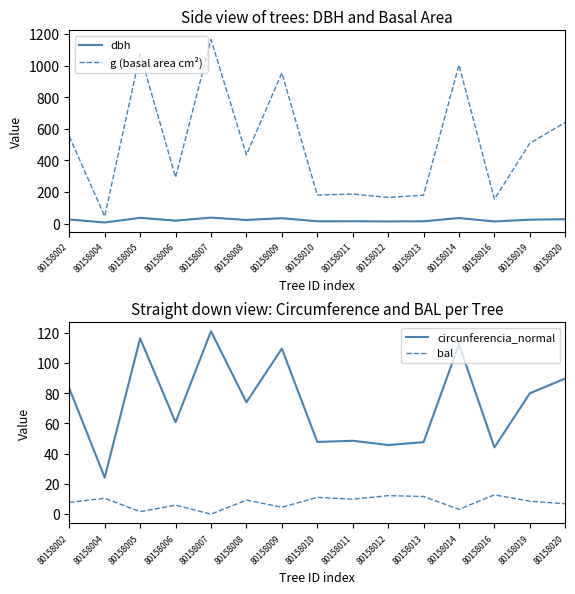

Which category has the lowest value across all series?

80158007